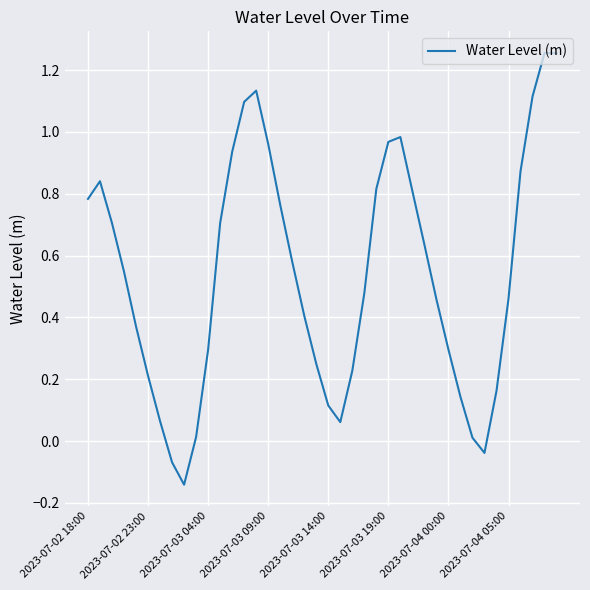

What is the difference between the maximum and minimum values?

1.4